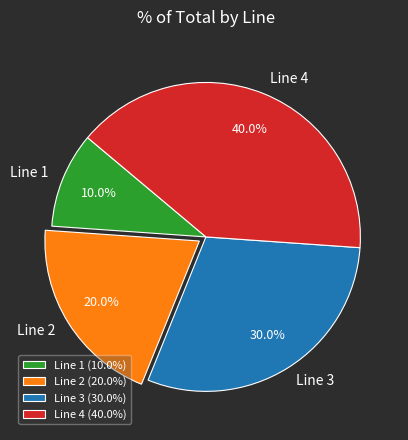

Which has a higher value, Line 4 or Line 3?

Line 4